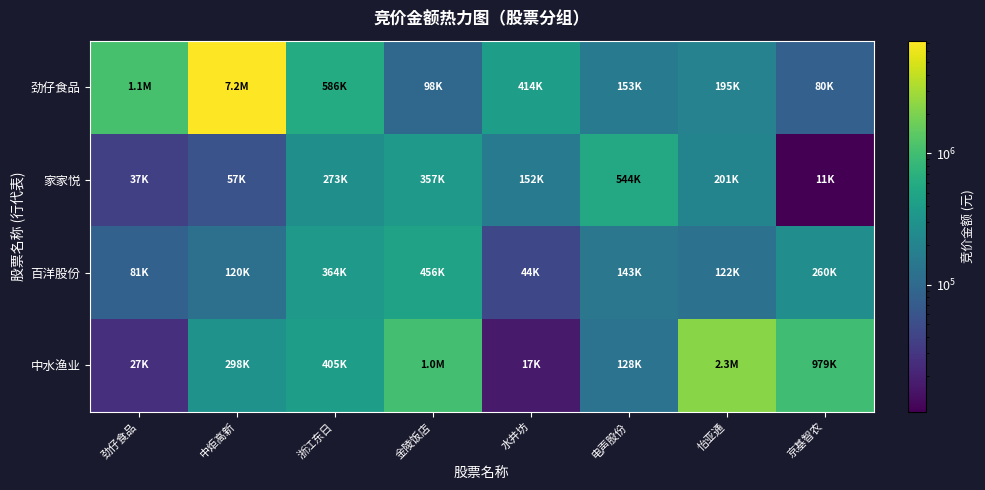

Which series has the largest total across all categories?

劲仔食品